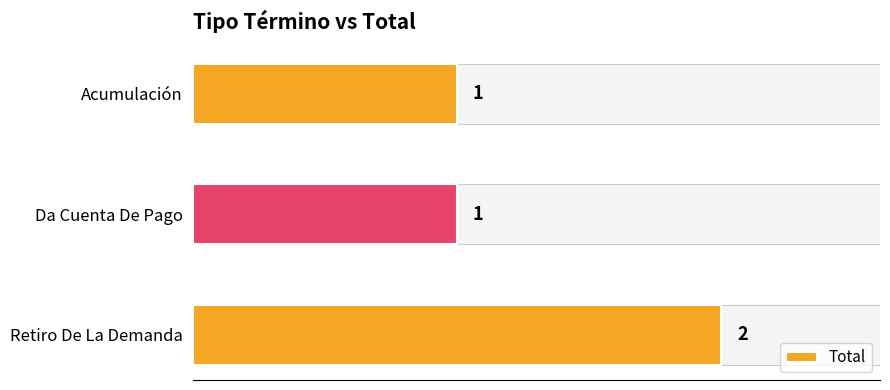

Reading top to bottom, transcribe all the data shown in this chart.

Acumulación=1	Da Cuenta De Pago=1	Retiro De La Demanda=2